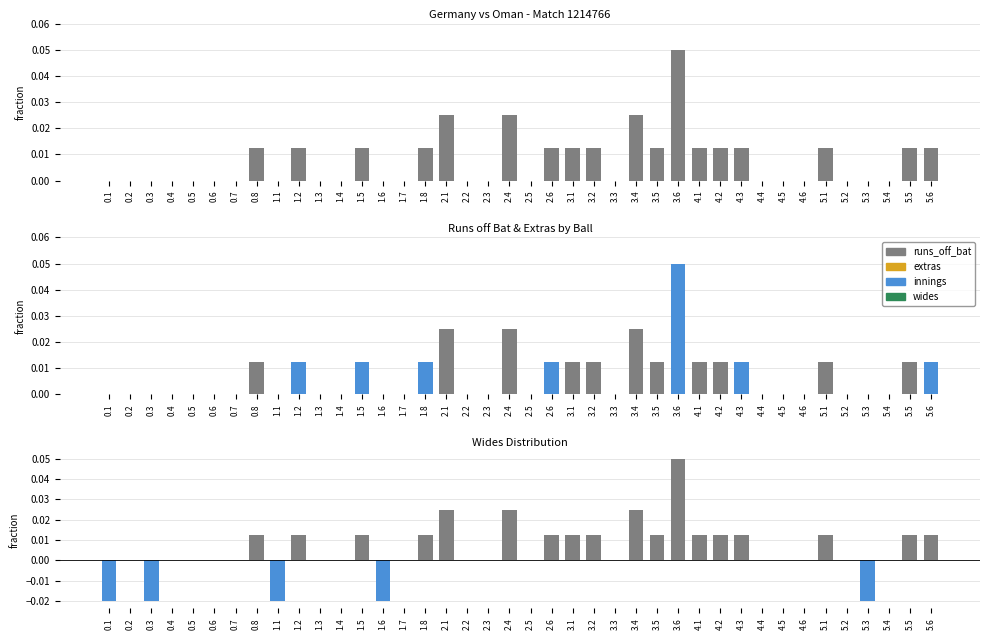

At which label is the value closest to 0?

0.2